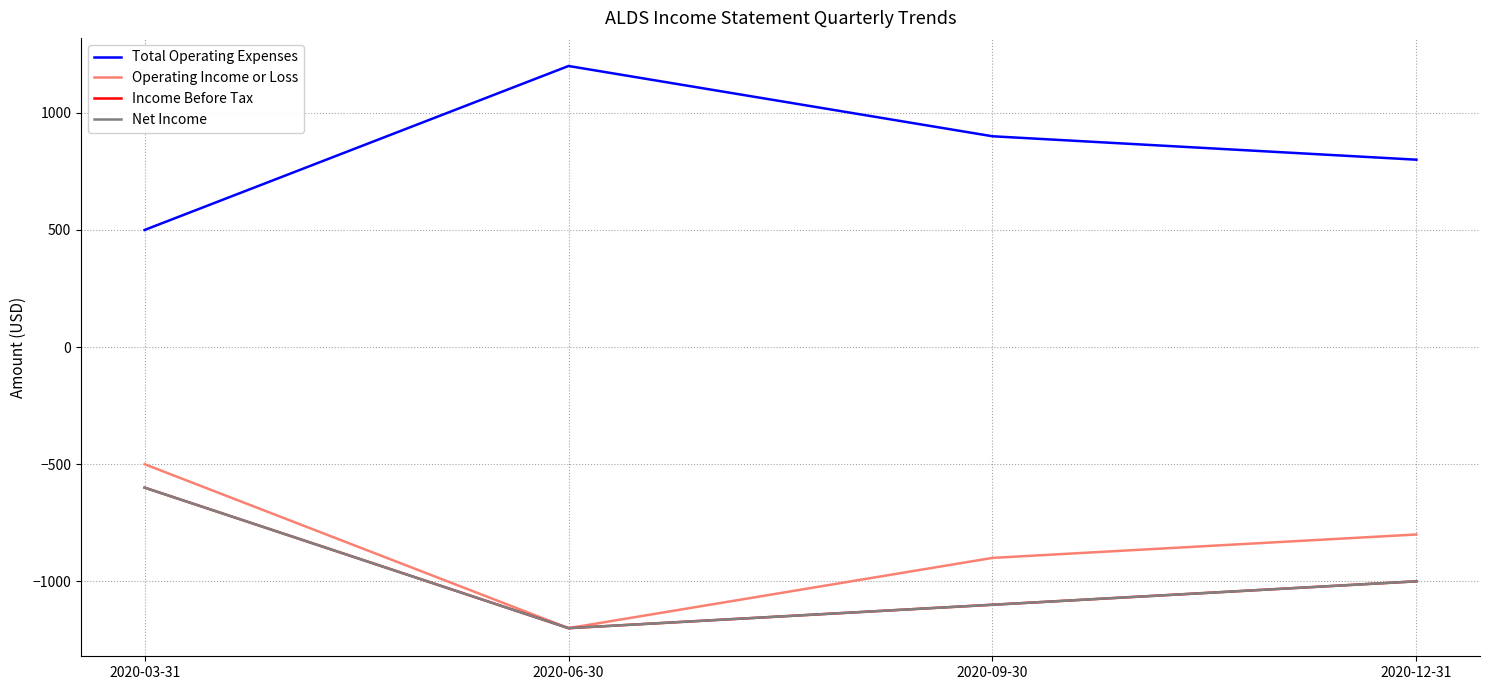

Rank the categories by Total Operating Expenses value from highest to lowest.

2020-06-30, 2020-09-30, 2020-12-31, 2020-03-31